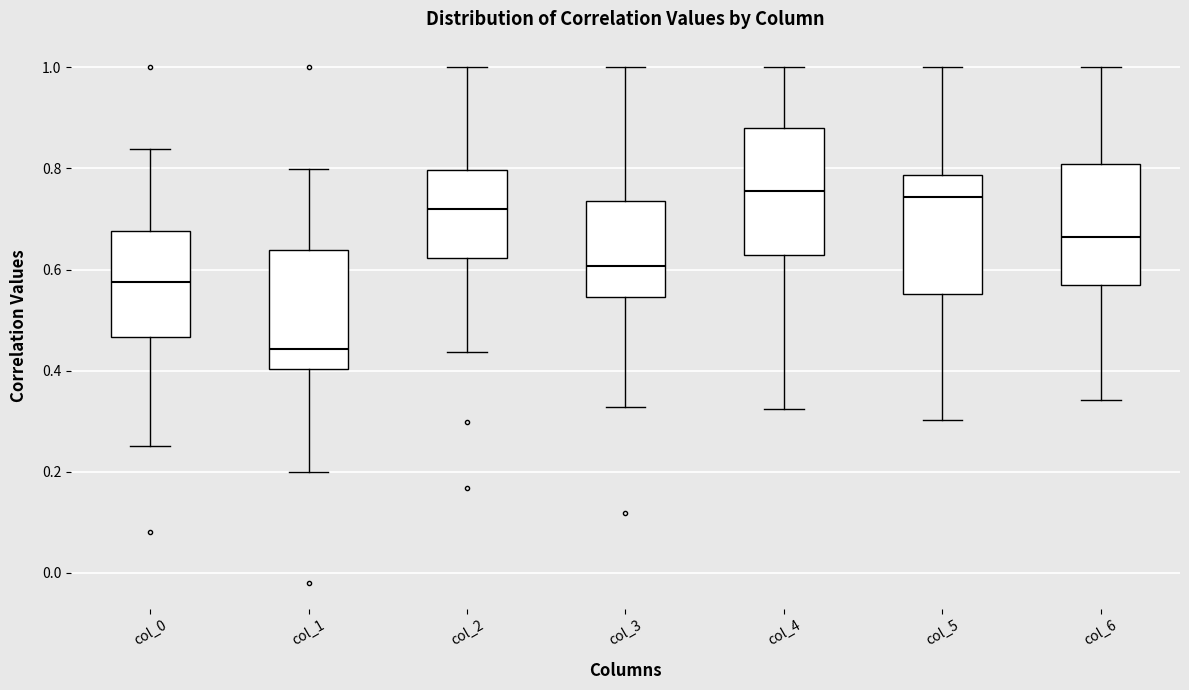

Where does the lower whisker of the box for col_0 end on the y-axis? The values are not printed on the chart, so give them approximately, as read against the axis.

0.26